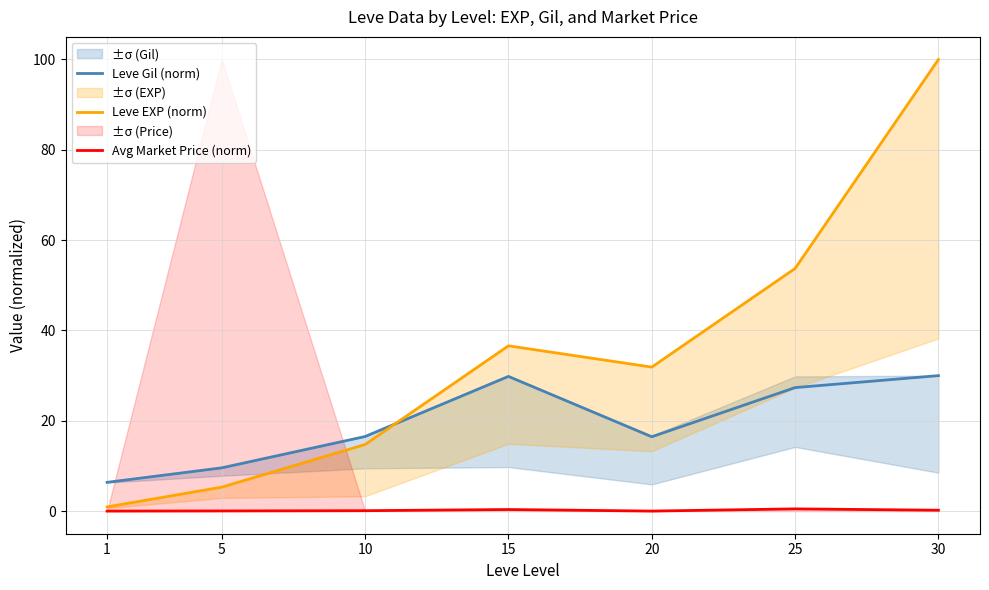

What are all the series names shown in the legend?

Leve Gil (norm), Leve EXP (norm), Avg Market Price (norm)